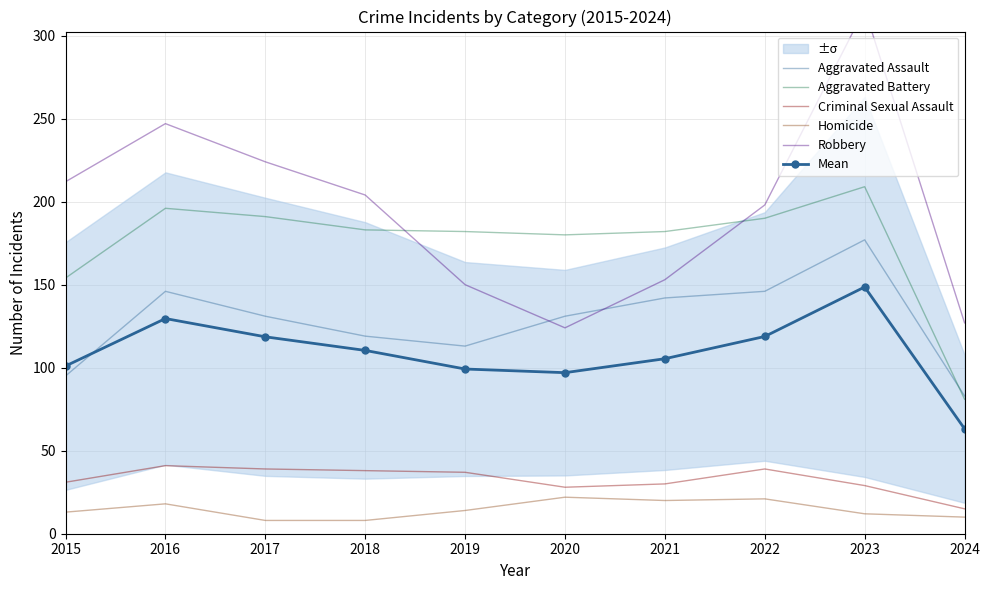

Is this an area chart (filled region under the line)?

No